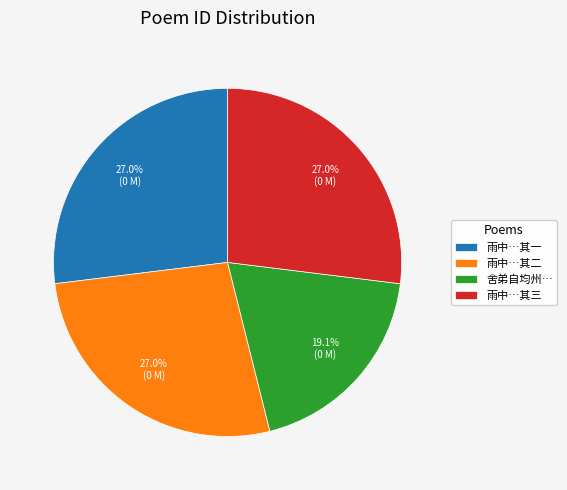

Approximately how many times larger is the value at 雨中…其三 compared to 舍弟自均州…?

1.4